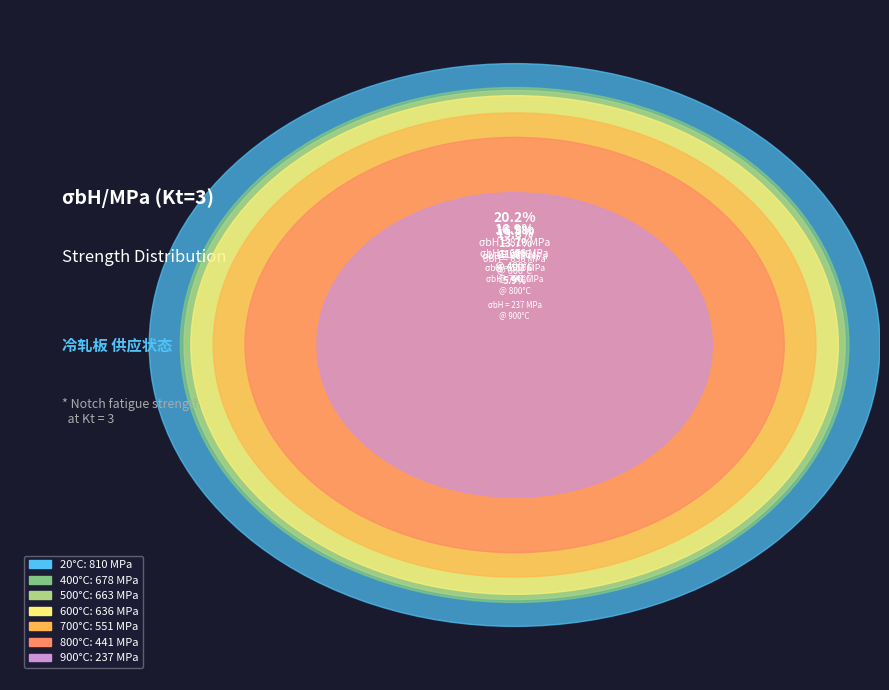

Is the sum of 700 and 900 greater than half?

No